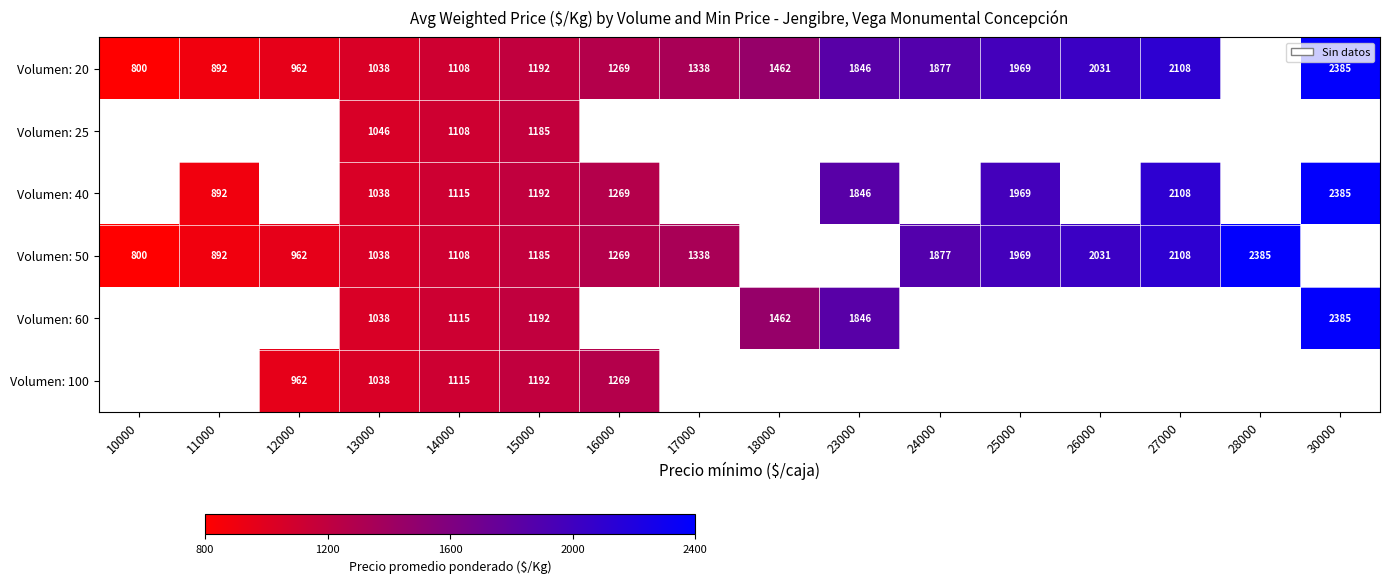

Is it true that Volumen: 20 equals 2108 at 27000?

True